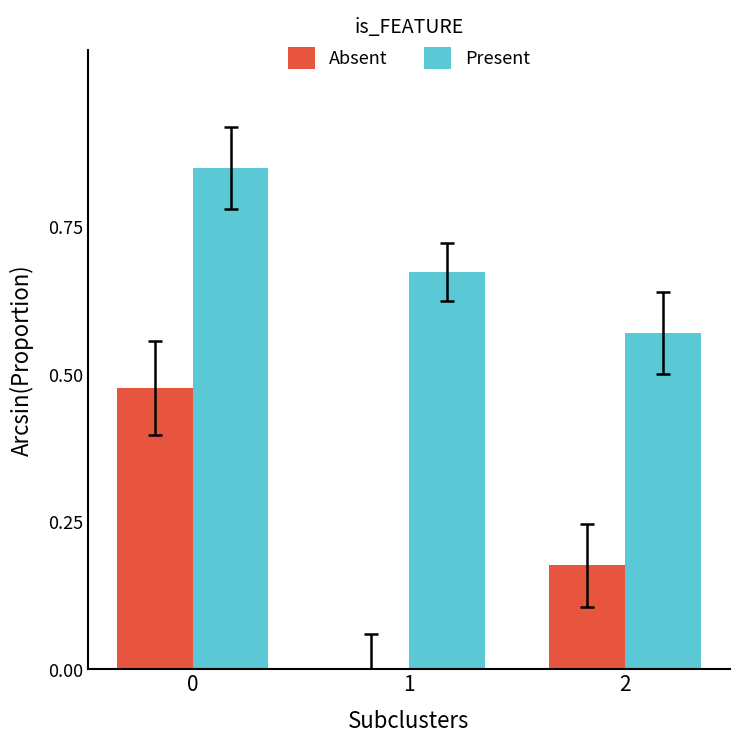

Is the value of Present at 0 greater than the value of Absent at 0?

Yes